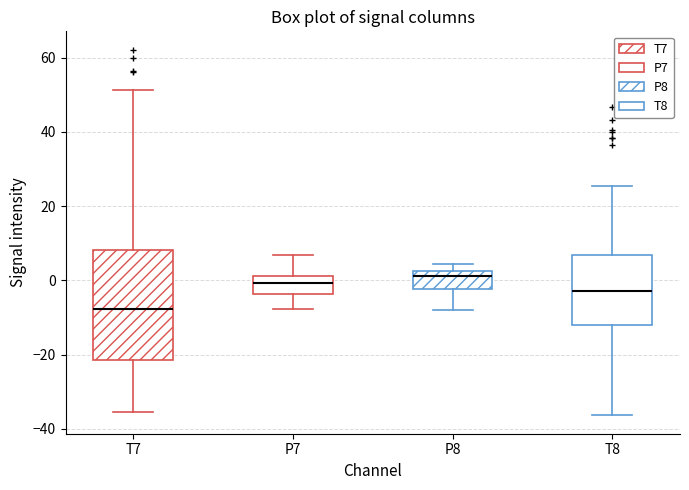

Reading left to right, transcribe this box plot: for each box, give where its median line is, the range the box spans, and where its two whiskers end, as read against the y-axis. The values are not printed on the chart, so give them approximately, as read against the axis.

T7: median -8, box -22 to 8, whiskers -36 to 52
P7: median 0, box -4 to 2, whiskers -8 to 6
P8: median 2 (just below the box's upper edge), box -2 to 2, whiskers -8 to 4
T8: median -2, box -12 to 6, whiskers -36 to 26